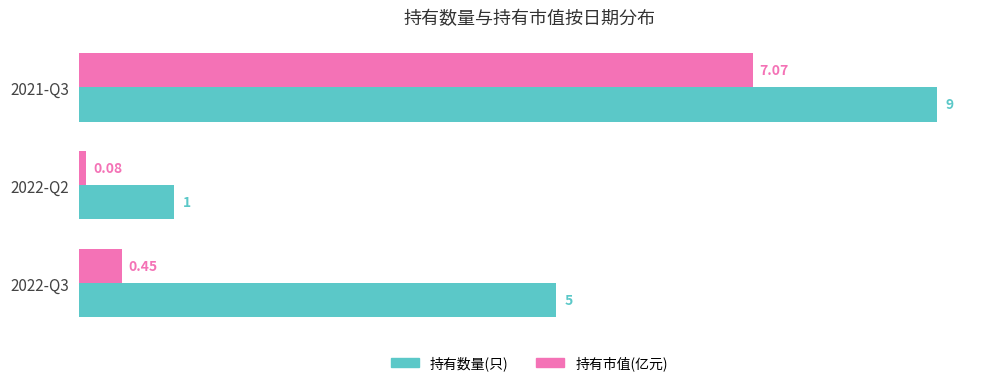

Which label corresponds to the largest value in the chart?

2021-Q3